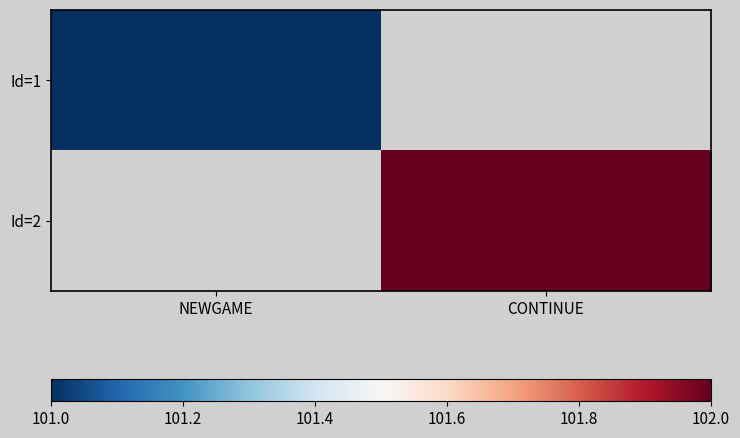

Which series has the largest total across all categories?

Id=2